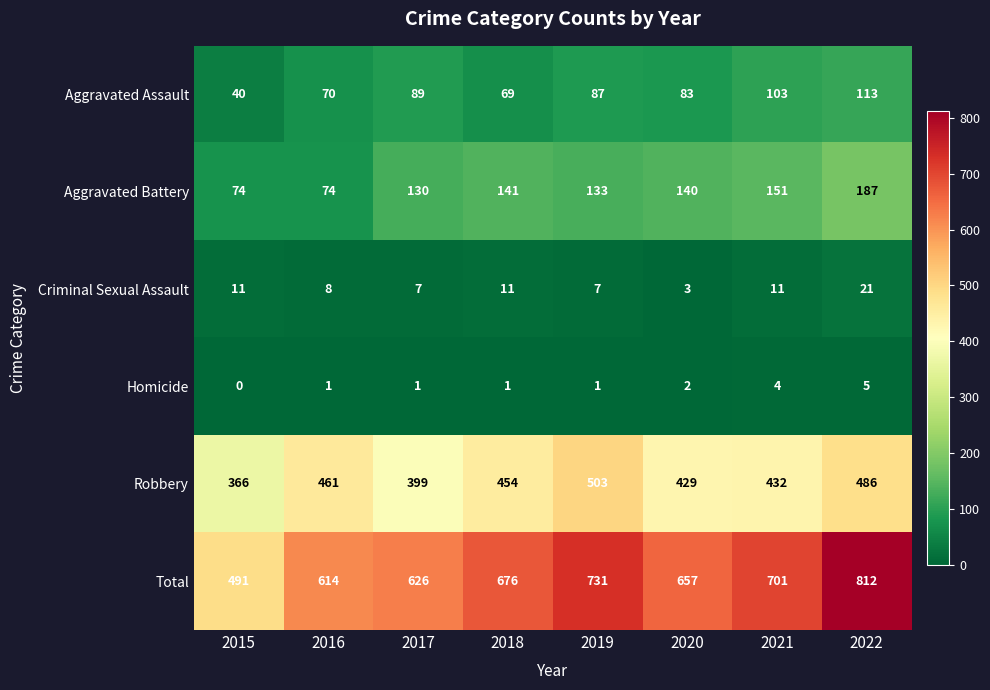

Which category has the highest value across all series?

2022